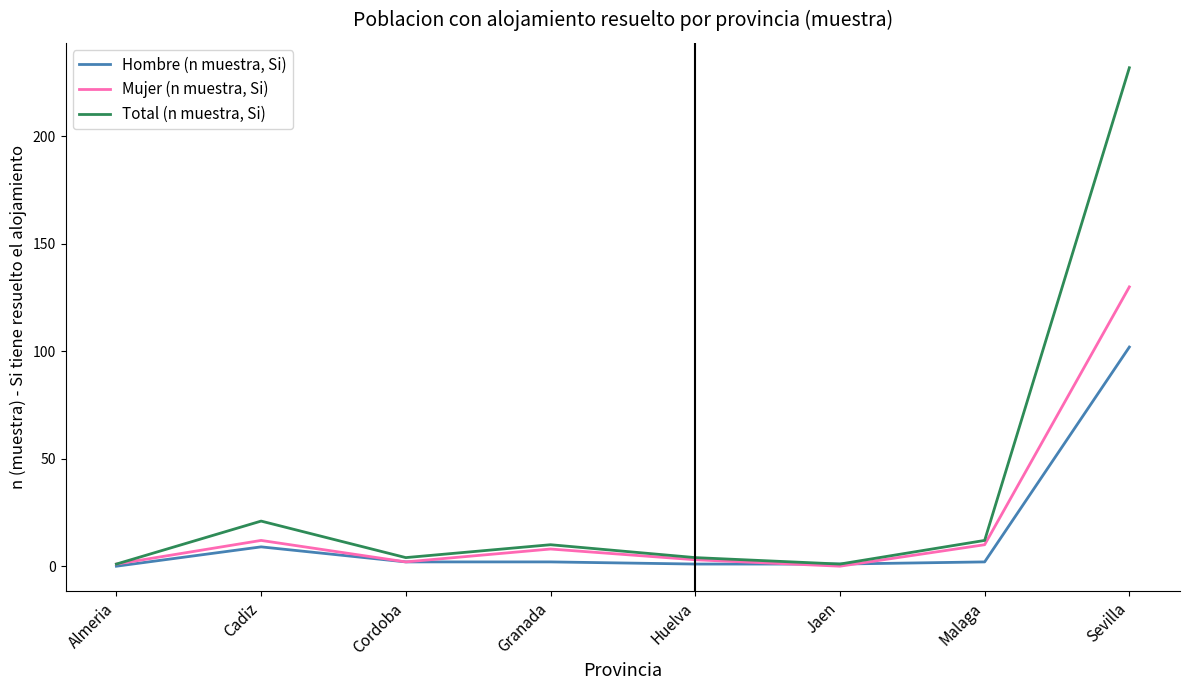

At which category is the sum across all series the highest?

Sevilla